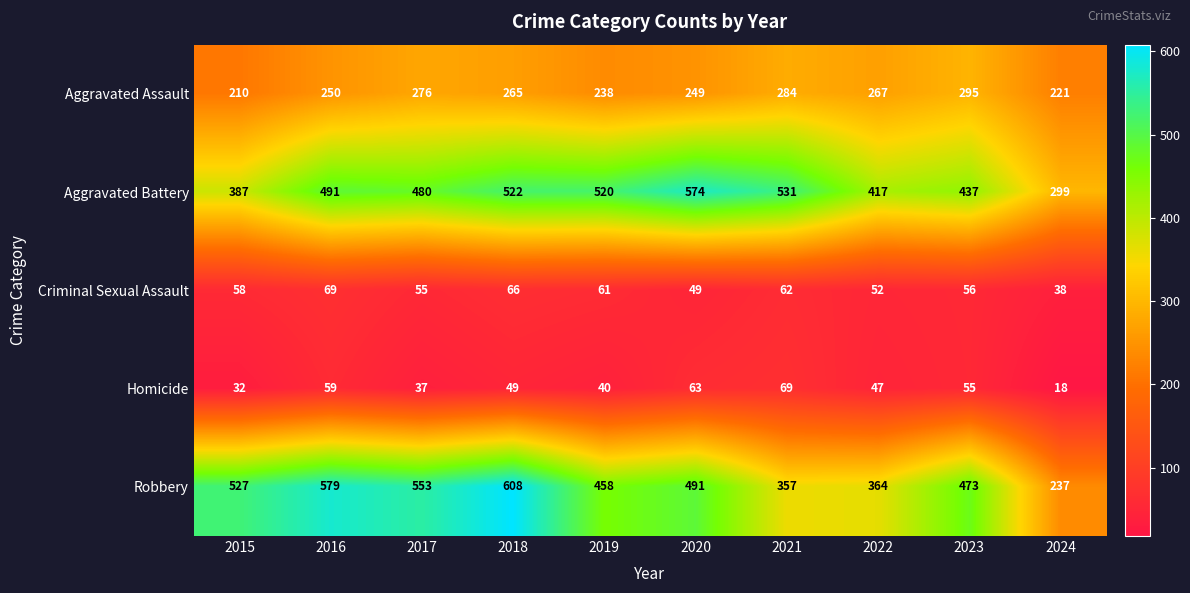

What is the difference between the highest and lowest values at 2020?

525